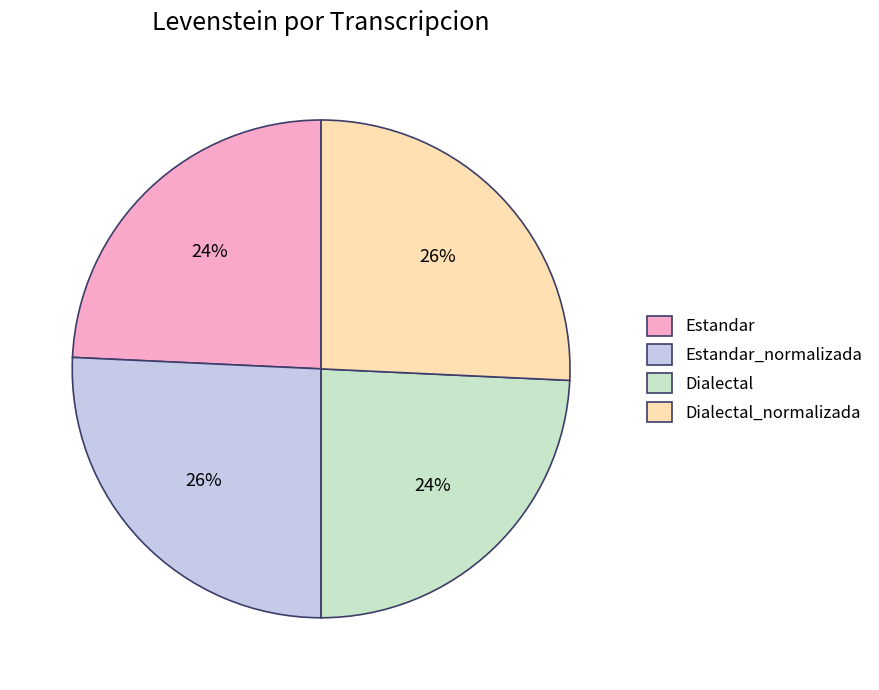

True or false: Dialectal accounts for 31% of the total.

False